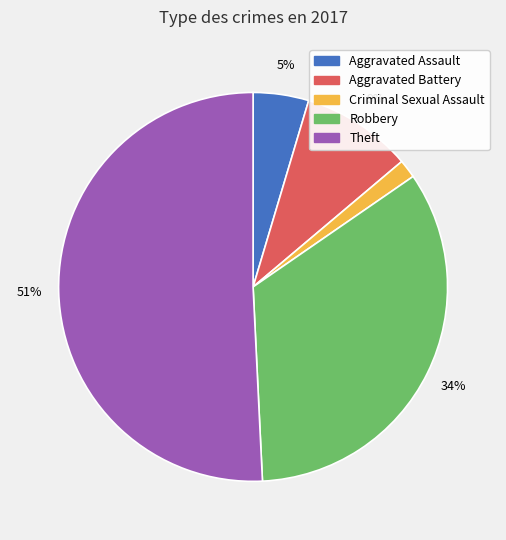

True or false: Criminal Sexual Assault accounts for 12% of the total.

False